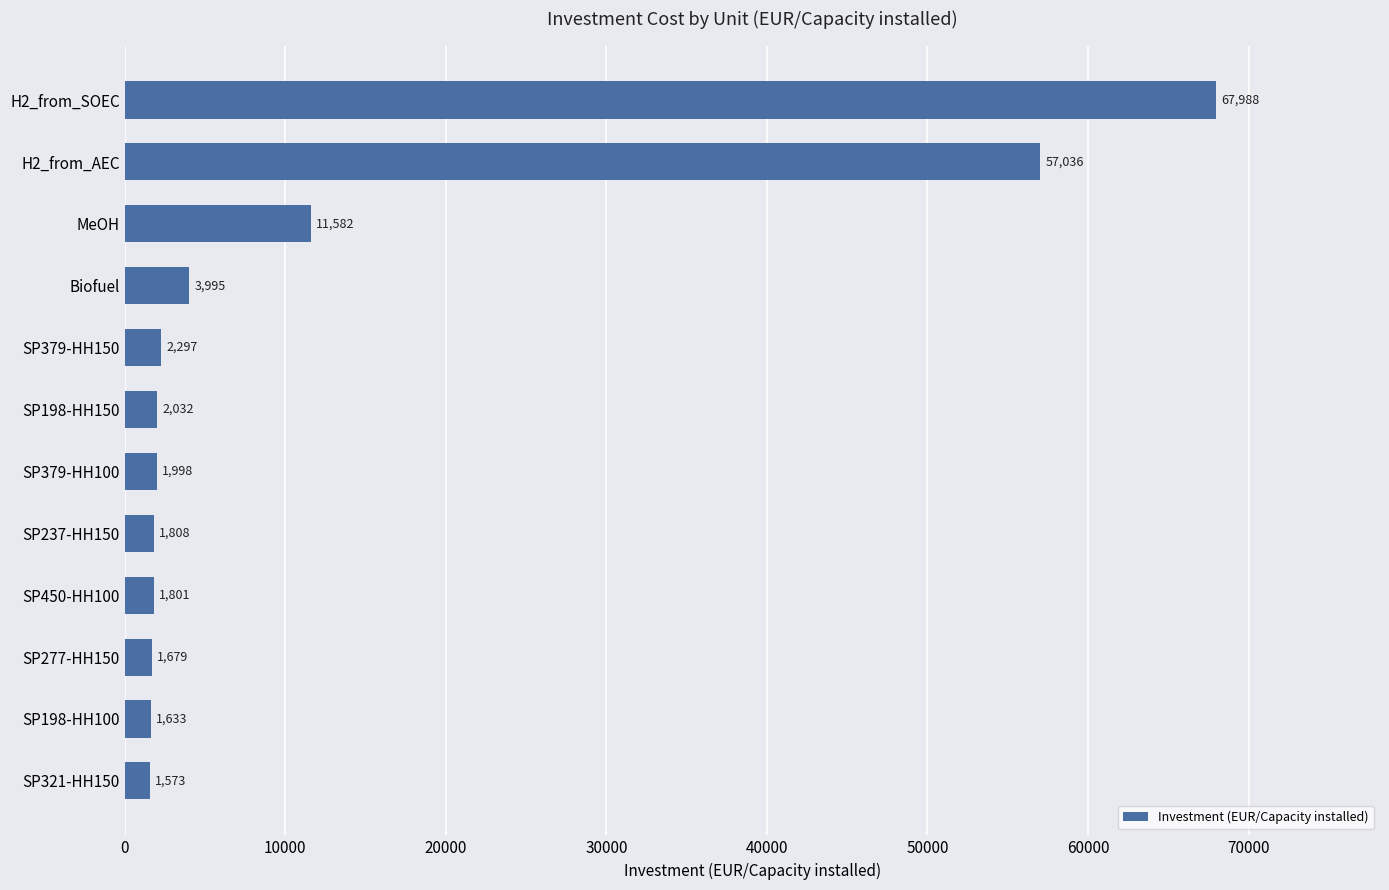

What is the sum of all values?

155422.7